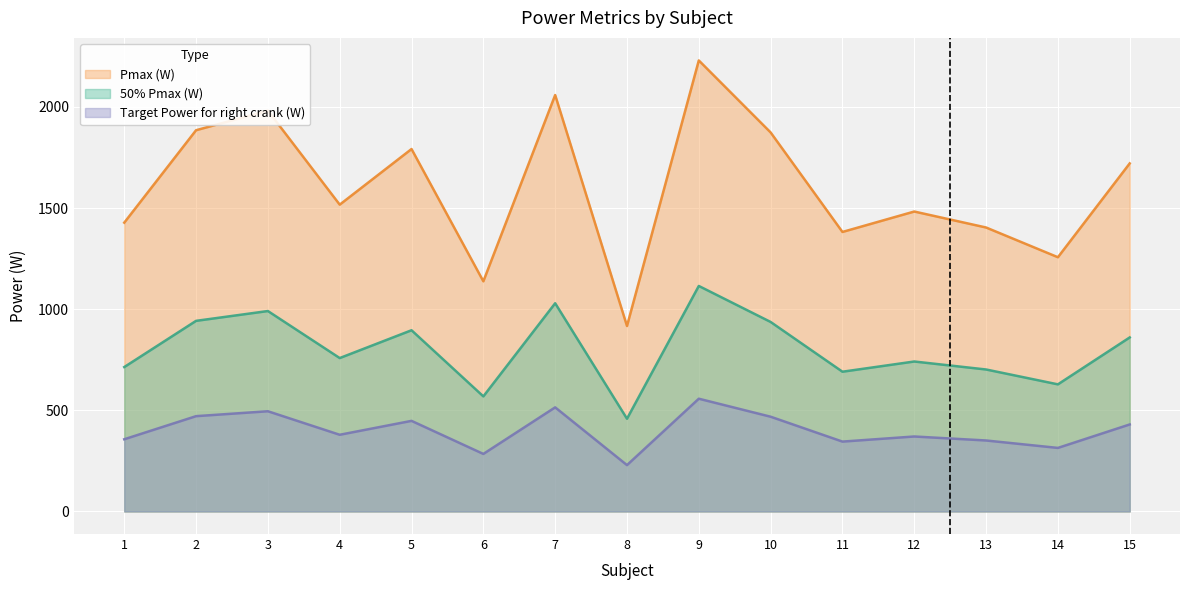

How many categories are shown in the chart?

15